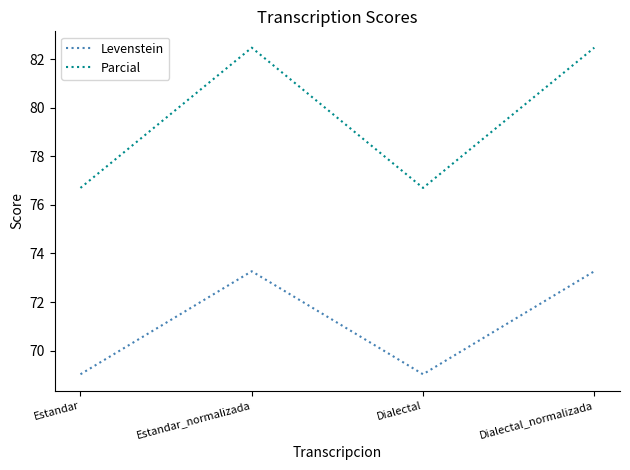

What value does the Parcial series have at Dialectal_normalizada?

82.5